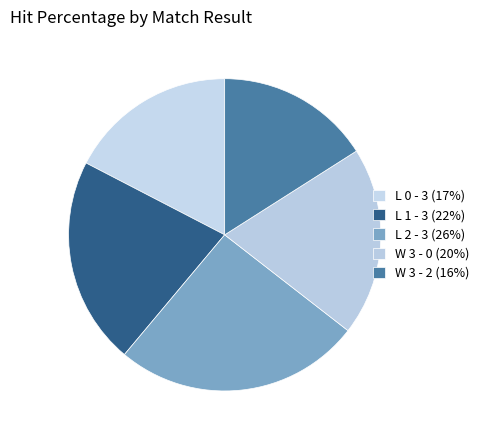

Count the number of slices in the pie.

5